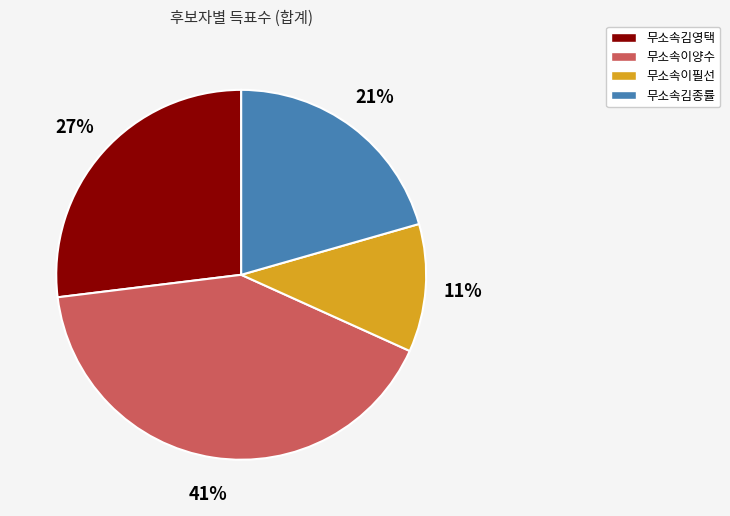

True or false: 무소속김영택 accounts for 40% of the total.

False